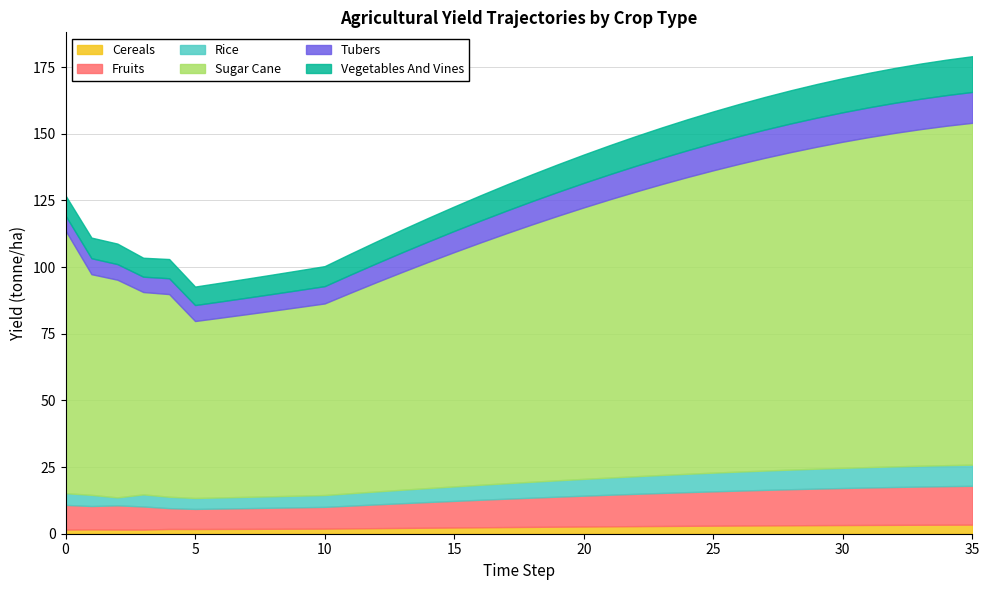

True or false: yf_agrc_tubers_tonne_ha has more than 2 points higher than both neighbors.

False